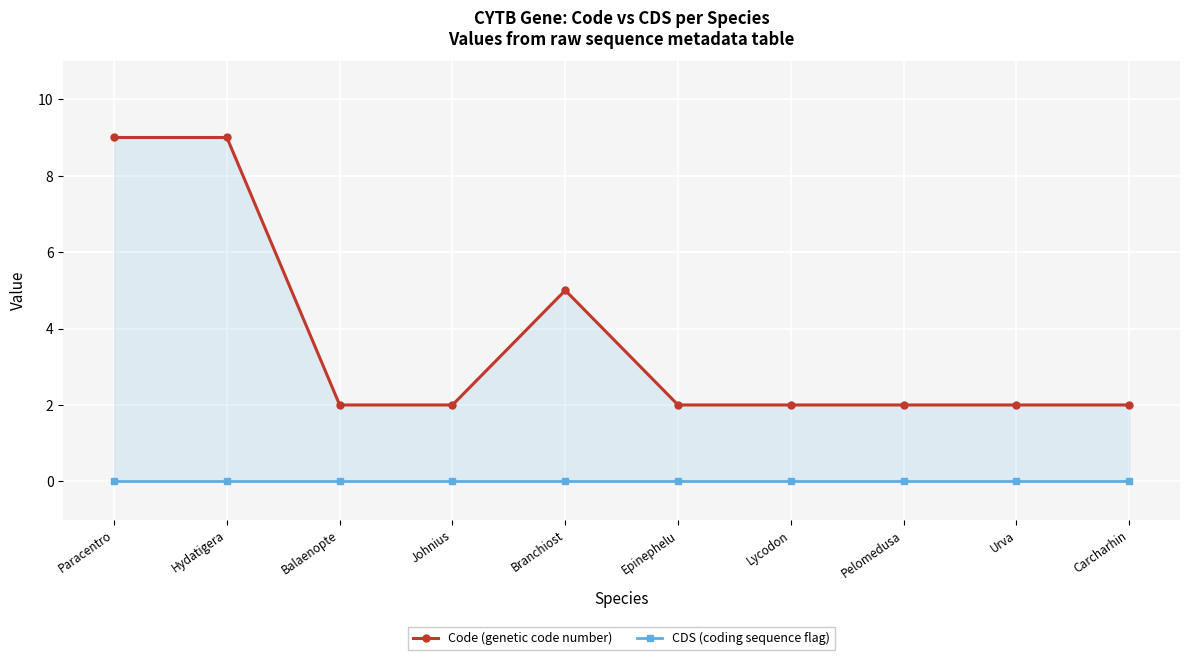

Rank the series by their maximum value, from lowest to highest.

CDS (coding sequence flag), Code (genetic code number)